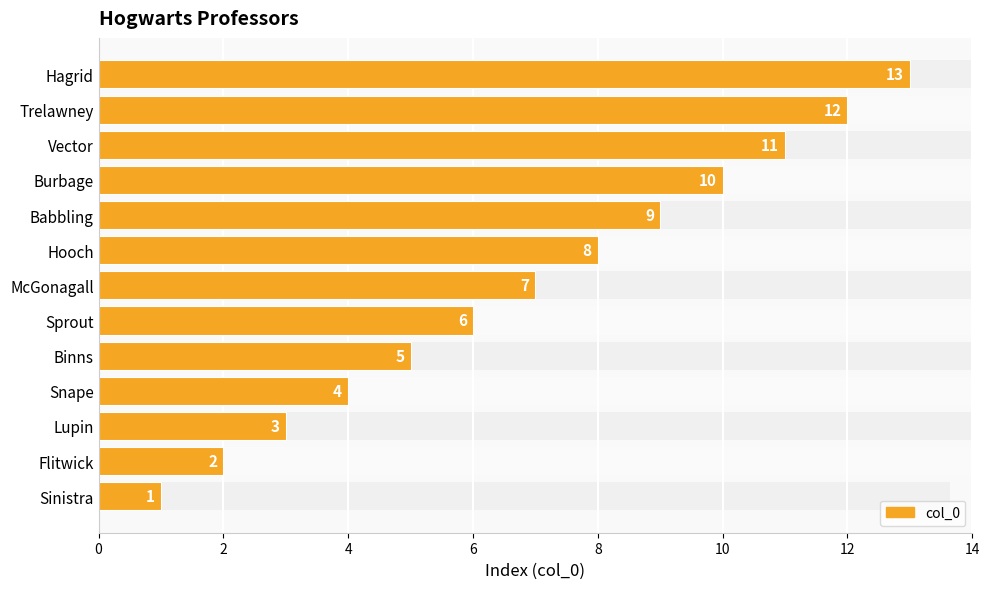

True or false: the data shows 3 at Snape.

False